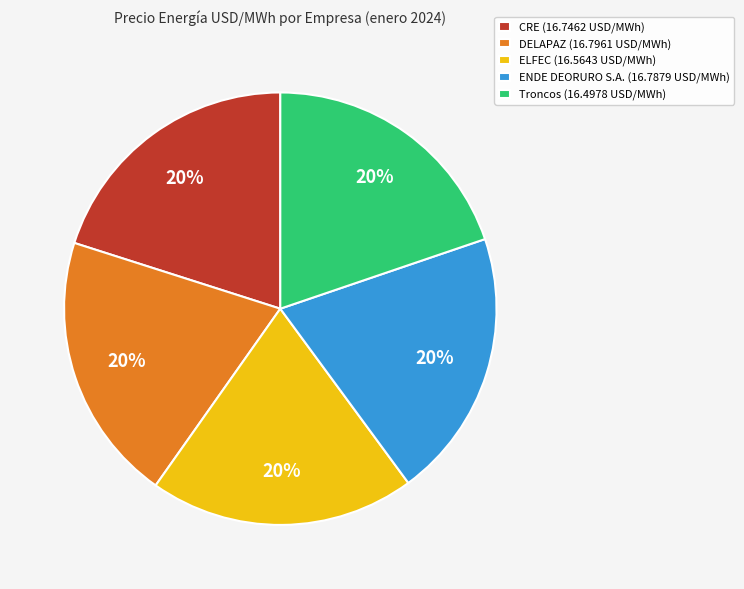

What is the ratio of the value at DELAPAZ (16.7961 USD/MWh) to the value at Troncos (16.4978 USD/MWh)?

1.0